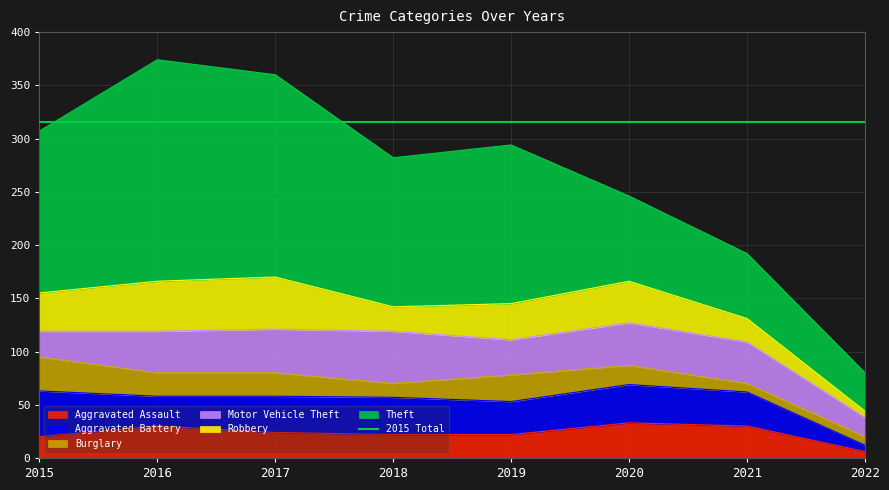

What is the difference between the maximum and minimum values in the Aggravated Assault series?

27